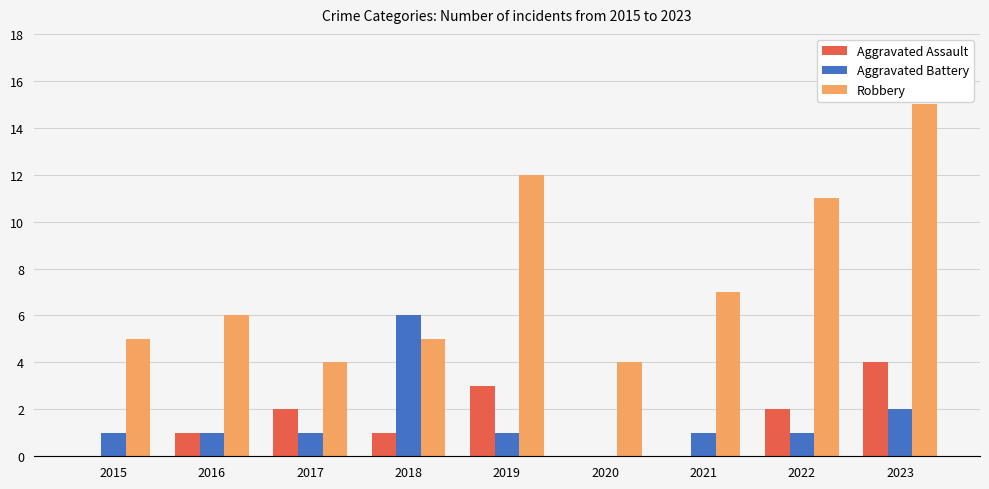

What is the sum of all Aggravated Assault values?

13